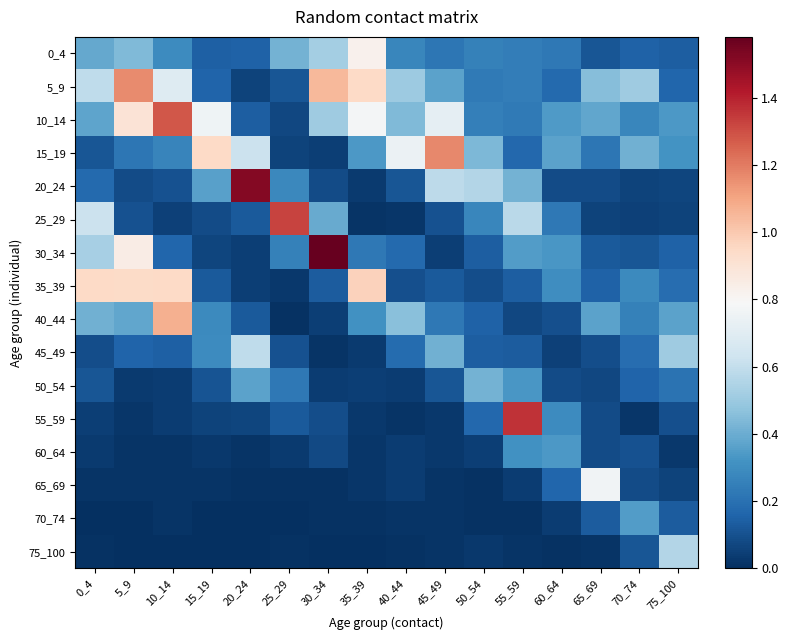

What is the maximum value shown in the chart?

1.6